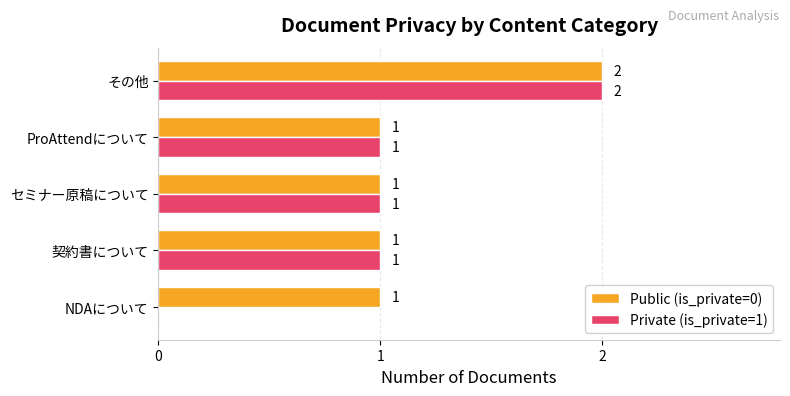

What is the highest value of the Public (is_private=0) series?

2